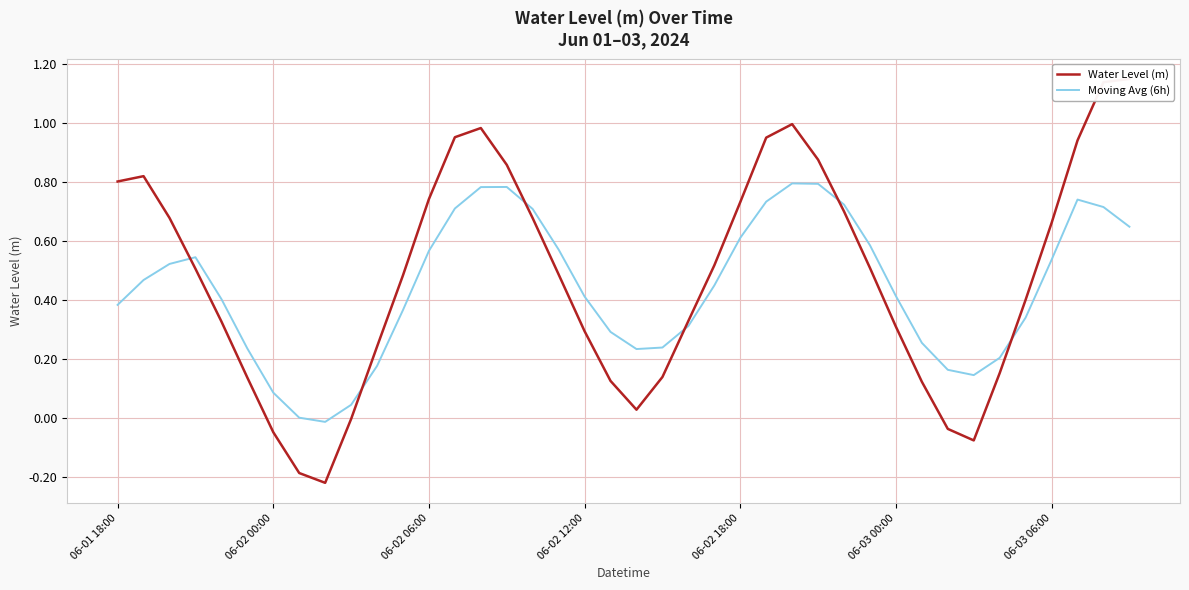

True or false: Moving Avg (6h) and Water Level (m) cross at least once.

True